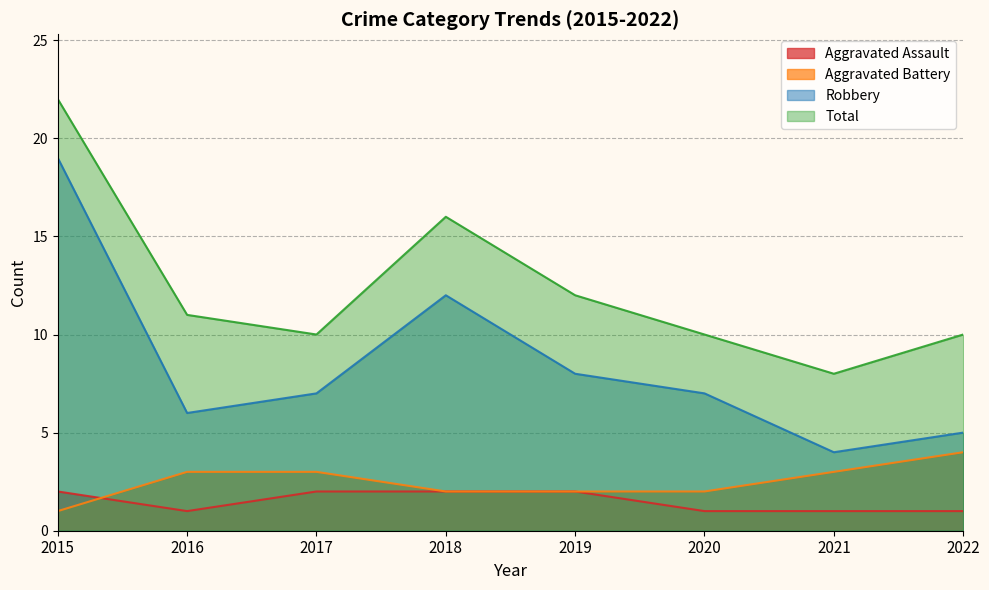

Reading left to right, list all the values displayed in this chart.

Aggravated Assault: 2	1	2	2	2	1	1	1
Aggravated Battery: 1	3	3	2	2	2	3	4
Robbery: 19	6	7	12	8	7	4	5
Total: 22	11	10	16	12	10	8	10